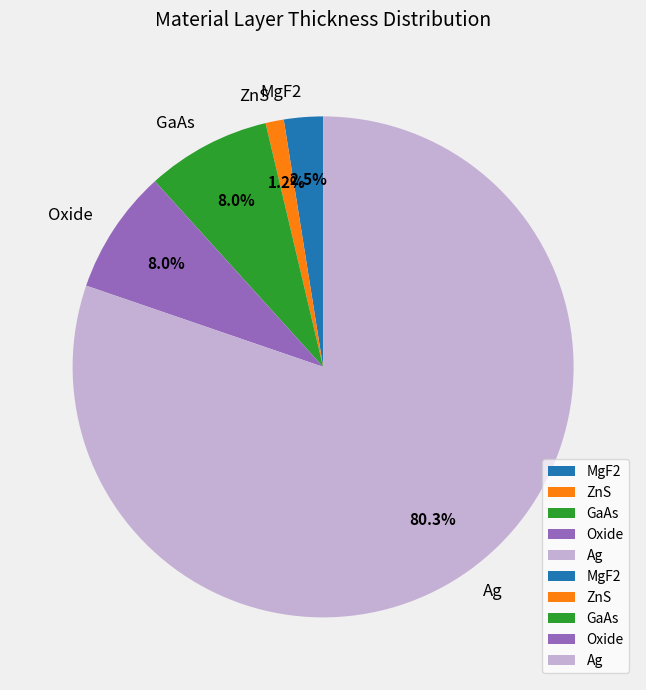

Between Oxide and MgF2, which is larger?

Oxide